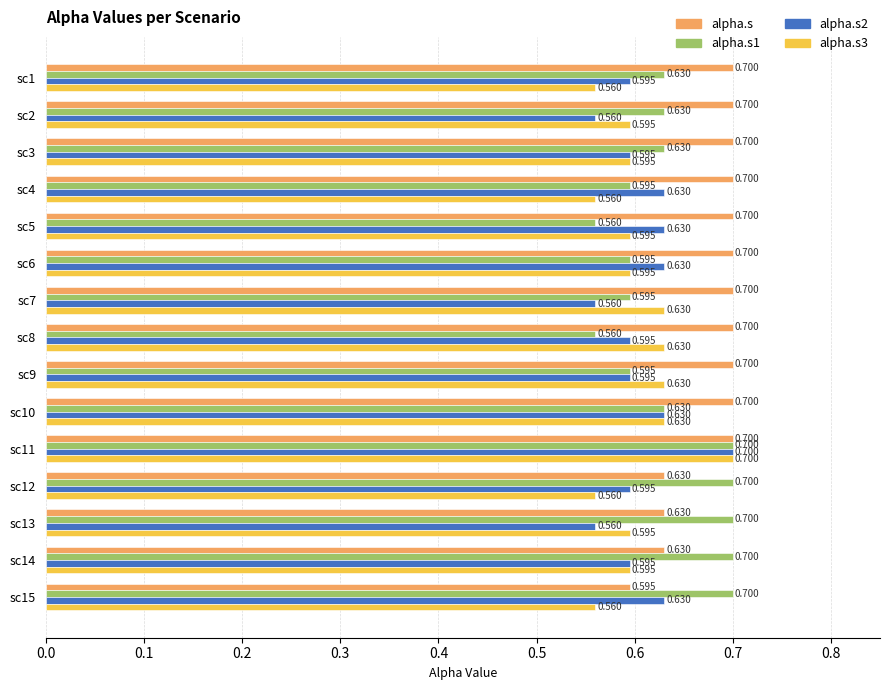

At which label does alpha.s2 reach its peak?

sc11